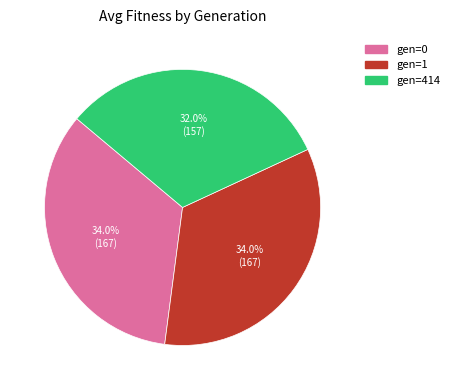

Is there any slice that represents more than half of the pie?

No